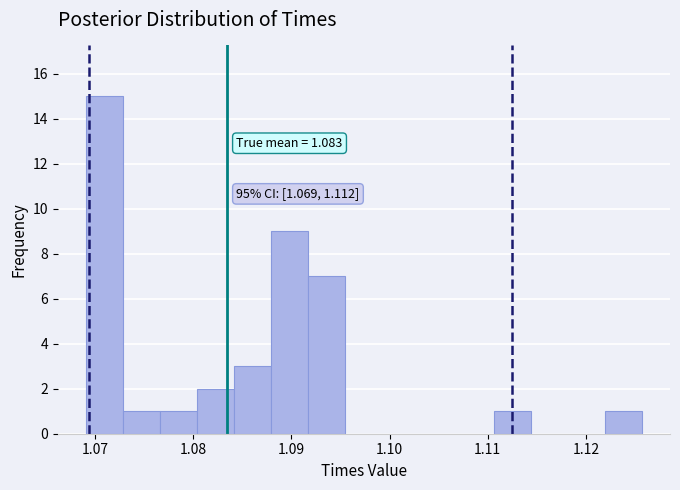

Read against the x-axis, roughly where is the centre of the tallest bar?

1.071